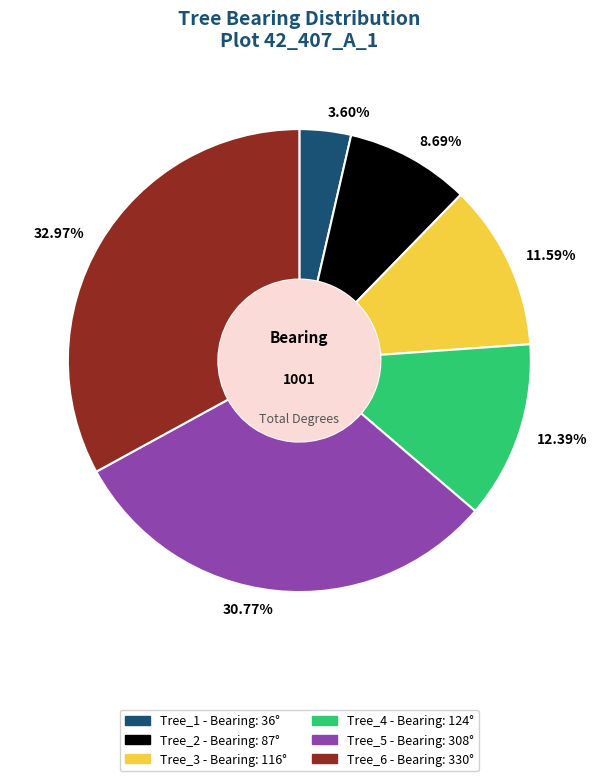

Count the number of slices in the pie.

6